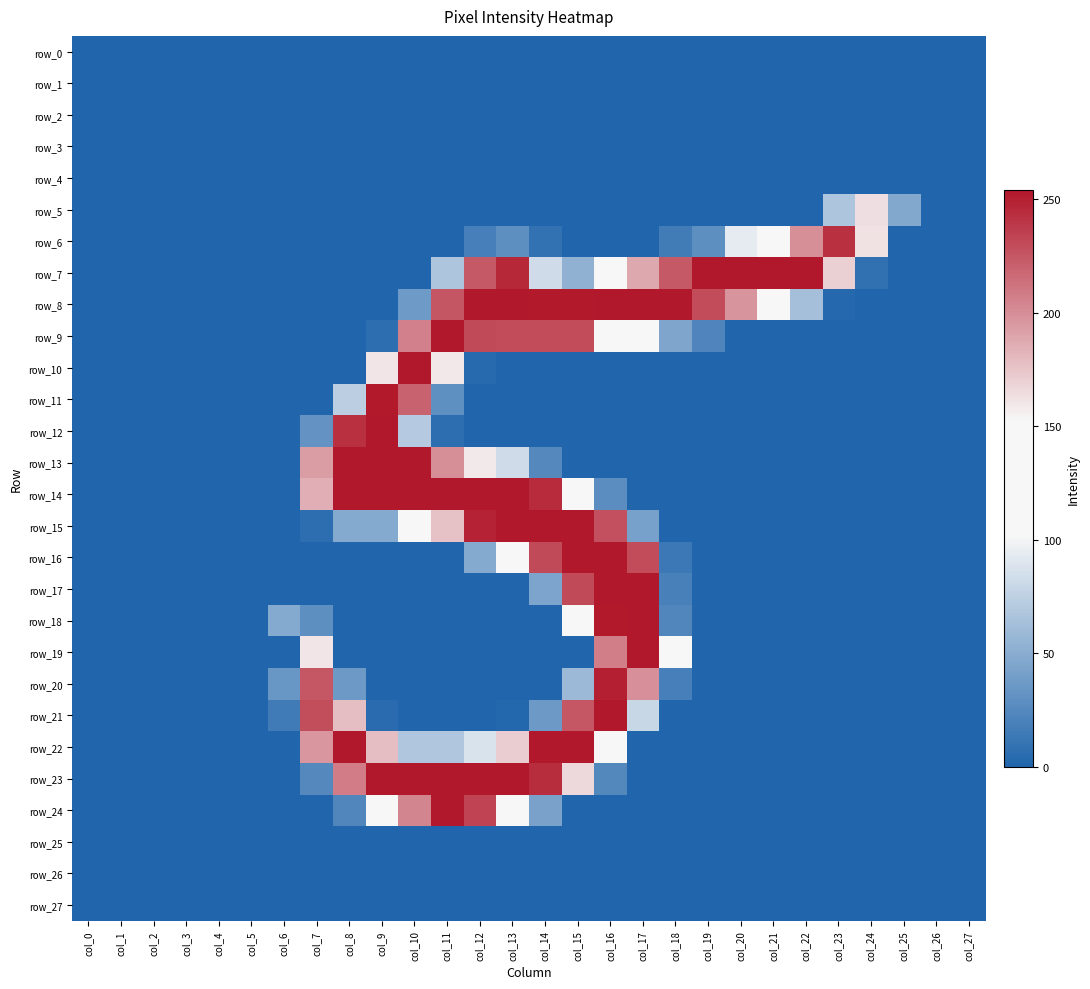

Reading right to left, extract all data points from this chart.

row_0: col_27=0	col_26=0	col_25=0	col_24=0	col_23=0	col_22=0	col_21=0	col_20=0	col_19=0	col_18=0	col_17=0	col_16=0	col_15=0	col_14=0	col_13=0	col_12=0	col_11=0	col_10=0	col_9=0	col_8=0	col_7=0	col_6=0	col_5=0	col_4=0	col_3=0	col_2=0	col_1=0	col_0=0
row_1: col_27=0	col_26=0	col_25=0	col_24=0	col_23=0	col_22=0	col_21=0	col_20=0	col_19=0	col_18=0	col_17=0	col_16=0	col_15=0	col_14=0	col_13=0	col_12=0	col_11=0	col_10=0	col_9=0	col_8=0	col_7=0	col_6=0	col_5=0	col_4=0	col_3=0	col_2=0	col_1=0	col_0=0
row_2: col_27=0	col_26=0	col_25=0	col_24=0	col_23=0	col_22=0	col_21=0	col_20=0	col_19=0	col_18=0	col_17=0	col_16=0	col_15=0	col_14=0	col_13=0	col_12=0	col_11=0	col_10=0	col_9=0	col_8=0	col_7=0	col_6=0	col_5=0	col_4=0	col_3=0	col_2=0	col_1=0	col_0=0
row_3: col_27=0	col_26=0	col_25=0	col_24=0	col_23=0	col_22=0	col_21=0	col_20=0	col_19=0	col_18=0	col_17=0	col_16=0	col_15=0	col_14=0	col_13=0	col_12=0	col_11=0	col_10=0	col_9=0	col_8=0	col_7=0	col_6=0	col_5=0	col_4=0	col_3=0	col_2=0	col_1=0	col_0=0
row_4: col_27=0	col_26=0	col_25=0	col_24=0	col_23=0	col_22=0	col_21=0	col_20=0	col_19=0	col_18=0	col_17=0	col_16=0	col_15=0	col_14=0	col_13=0	col_12=0	col_11=0	col_10=0	col_9=0	col_8=0	col_7=0	col_6=0	col_5=0	col_4=0	col_3=0	col_2=0	col_1=0	col_0=0
row_5: col_27=0	col_26=0	col_25=47	col_24=163	col_23=67	col_22=0	col_21=0	col_20=0	col_19=0	col_18=0	col_17=0	col_16=0	col_15=0	col_14=0	col_13=0	col_12=0	col_11=0	col_10=0	col_9=0	col_8=0	col_7=0	col_6=0	col_5=0	col_4=0	col_3=0	col_2=0	col_1=0	col_0=0
row_6: col_27=0	col_26=0	col_25=0	col_24=162	col_23=243	col_22=200	col_21=126	col_20=94	col_19=29	col_18=16	col_17=0	col_16=0	col_15=0	col_14=9	col_13=29	col_12=18	col_11=0	col_10=0	col_9=0	col_8=0	col_7=0	col_6=0	col_5=0	col_4=0	col_3=0	col_2=0	col_1=0	col_0=0
row_7: col_27=0	col_26=0	col_25=0	col_24=8	col_23=170	col_22=254	col_21=254	col_20=254	col_19=254	col_18=224	col_17=188	col_16=133	col_15=53	col_14=83	col_13=247	col_12=224	col_11=67	col_10=0	col_9=0	col_8=0	col_7=0	col_6=0	col_5=0	col_4=0	col_3=0	col_2=0	col_1=0	col_0=0
row_8: col_27=0	col_26=0	col_25=0	col_24=0	col_23=2	col_22=63	col_21=145	col_20=197	col_19=230	col_18=254	col_17=254	col_16=254	col_15=253	col_14=253	col_13=254	col_12=254	col_11=226	col_10=37	col_9=0	col_8=0	col_7=0	col_6=0	col_5=0	col_4=0	col_3=0	col_2=0	col_1=0	col_0=0
row_9: col_27=0	col_26=0	col_25=0	col_24=0	col_23=0	col_22=0	col_21=0	col_20=0	col_19=22	col_18=45	col_17=134	col_16=152	col_15=230	col_14=230	col_13=230	col_12=231	col_11=254	col_10=206	col_9=6	col_8=0	col_7=0	col_6=0	col_5=0	col_4=0	col_3=0	col_2=0	col_1=0	col_0=0
row_10: col_27=0	col_26=0	col_25=0	col_24=0	col_23=0	col_22=0	col_21=0	col_20=0	col_19=0	col_18=0	col_17=0	col_16=0	col_15=0	col_14=0	col_13=0	col_12=3	col_11=159	col_10=254	col_9=160	col_8=0	col_7=0	col_6=0	col_5=0	col_4=0	col_3=0	col_2=0	col_1=0	col_0=0
row_11: col_27=0	col_26=0	col_25=0	col_24=0	col_23=0	col_22=0	col_21=0	col_20=0	col_19=0	col_18=0	col_17=0	col_16=0	col_15=0	col_14=0	col_13=0	col_12=0	col_11=30	col_10=220	col_9=253	col_8=74	col_7=0	col_6=0	col_5=0	col_4=0	col_3=0	col_2=0	col_1=0	col_0=0
row_12: col_27=0	col_26=0	col_25=0	col_24=0	col_23=0	col_22=0	col_21=0	col_20=0	col_19=0	col_18=0	col_17=0	col_16=0	col_15=0	col_14=0	col_13=0	col_12=0	col_11=6	col_10=71	col_9=254	col_8=243	col_7=32	col_6=0	col_5=0	col_4=0	col_3=0	col_2=0	col_1=0	col_0=0
row_13: col_27=0	col_26=0	col_25=0	col_24=0	col_23=0	col_22=0	col_21=0	col_20=0	col_19=0	col_18=0	col_17=0	col_16=0	col_15=0	col_14=25	col_13=83	col_12=158	col_11=200	col_10=254	col_9=254	col_8=254	col_7=193	col_6=0	col_5=0	col_4=0	col_3=0	col_2=0	col_1=0	col_0=0
row_14: col_27=0	col_26=0	col_25=0	col_24=0	col_23=0	col_22=0	col_21=0	col_20=0	col_19=0	col_18=0	col_17=0	col_16=28	col_15=131	col_14=245	col_13=254	col_12=254	col_11=254	col_10=254	col_9=254	col_8=254	col_7=185	col_6=0	col_5=0	col_4=0	col_3=0	col_2=0	col_1=0	col_0=0
row_15: col_27=0	col_26=0	col_25=0	col_24=0	col_23=0	col_22=0	col_21=0	col_20=0	col_19=0	col_18=0	col_17=41	col_16=228	col_15=254	col_14=254	col_13=254	col_12=249	col_11=176	col_10=129	col_9=48	col_8=48	col_7=6	col_6=0	col_5=0	col_4=0	col_3=0	col_2=0	col_1=0	col_0=0
row_16: col_27=0	col_26=0	col_25=0	col_24=0	col_23=0	col_22=0	col_21=0	col_20=0	col_19=0	col_18=13	col_17=230	col_16=254	col_15=254	col_14=231	col_13=126	col_12=48	col_11=0	col_10=0	col_9=0	col_8=0	col_7=0	col_6=0	col_5=0	col_4=0	col_3=0	col_2=0	col_1=0	col_0=0
row_17: col_27=0	col_26=0	col_25=0	col_24=0	col_23=0	col_22=0	col_21=0	col_20=0	col_19=0	col_18=19	col_17=254	col_16=254	col_15=231	col_14=44	col_13=0	col_12=0	col_11=0	col_10=0	col_9=0	col_8=0	col_7=0	col_6=0	col_5=0	col_4=0	col_3=0	col_2=0	col_1=0	col_0=0
row_18: col_27=0	col_26=0	col_25=0	col_24=0	col_23=0	col_22=0	col_21=0	col_20=0	col_19=0	col_18=23	col_17=254	col_16=253	col_15=103	col_14=0	col_13=0	col_12=0	col_11=0	col_10=0	col_9=0	col_8=0	col_7=29	col_6=48	col_5=0	col_4=0	col_3=0	col_2=0	col_1=0	col_0=0
row_19: col_27=0	col_26=0	col_25=0	col_24=0	col_23=0	col_22=0	col_21=0	col_20=0	col_19=0	col_18=115	col_17=254	col_16=207	col_15=0	col_14=0	col_13=0	col_12=0	col_11=0	col_10=0	col_9=0	col_8=0	col_7=160	col_6=0	col_5=0	col_4=0	col_3=0	col_2=0	col_1=0	col_0=0
row_20: col_27=0	col_26=0	col_25=0	col_24=0	col_23=0	col_22=0	col_21=0	col_20=0	col_19=0	col_18=18	col_17=199	col_16=250	col_15=59	col_14=0	col_13=0	col_12=0	col_11=0	col_10=0	col_9=0	col_8=36	col_7=225	col_6=34	col_5=0	col_4=0	col_3=0	col_2=0	col_1=0	col_0=0
row_21: col_27=0	col_26=0	col_25=0	col_24=0	col_23=0	col_22=0	col_21=0	col_20=0	col_19=0	col_18=0	col_17=80	col_16=254	col_15=225	col_14=36	col_13=1	col_12=0	col_11=0	col_10=0	col_9=4	col_8=178	col_7=229	col_6=15	col_5=0	col_4=0	col_3=0	col_2=0	col_1=0	col_0=0
row_22: col_27=0	col_26=0	col_25=0	col_24=0	col_23=0	col_22=0	col_21=0	col_20=0	col_19=0	col_18=0	col_17=0	col_16=152	col_15=254	col_14=254	col_13=171	col_12=88	col_11=68	col_10=68	col_9=178	col_8=254	col_7=196	col_6=0	col_5=0	col_4=0	col_3=0	col_2=0	col_1=0	col_0=0
row_23: col_27=0	col_26=0	col_25=0	col_24=0	col_23=0	col_22=0	col_21=0	col_20=0	col_19=0	col_18=0	col_17=0	col_16=24	col_15=166	col_14=244	col_13=254	col_12=254	col_11=254	col_10=254	col_9=254	col_8=208	col_7=25	col_6=0	col_5=0	col_4=0	col_3=0	col_2=0	col_1=0	col_0=0
row_24: col_27=0	col_26=0	col_25=0	col_24=0	col_23=0	col_22=0	col_21=0	col_20=0	col_19=0	col_18=0	col_17=0	col_16=0	col_15=0	col_14=42	col_13=151	col_12=234	col_11=254	col_10=204	col_9=121	col_8=23	col_7=0	col_6=0	col_5=0	col_4=0	col_3=0	col_2=0	col_1=0	col_0=0
row_25: col_27=0	col_26=0	col_25=0	col_24=0	col_23=0	col_22=0	col_21=0	col_20=0	col_19=0	col_18=0	col_17=0	col_16=0	col_15=0	col_14=0	col_13=0	col_12=0	col_11=0	col_10=0	col_9=0	col_8=0	col_7=0	col_6=0	col_5=0	col_4=0	col_3=0	col_2=0	col_1=0	col_0=0
row_26: col_27=0	col_26=0	col_25=0	col_24=0	col_23=0	col_22=0	col_21=0	col_20=0	col_19=0	col_18=0	col_17=0	col_16=0	col_15=0	col_14=0	col_13=0	col_12=0	col_11=0	col_10=0	col_9=0	col_8=0	col_7=0	col_6=0	col_5=0	col_4=0	col_3=0	col_2=0	col_1=0	col_0=0
row_27: col_27=0	col_26=0	col_25=0	col_24=0	col_23=0	col_22=0	col_21=0	col_20=0	col_19=0	col_18=0	col_17=0	col_16=0	col_15=0	col_14=0	col_13=0	col_12=0	col_11=0	col_10=0	col_9=0	col_8=0	col_7=0	col_6=0	col_5=0	col_4=0	col_3=0	col_2=0	col_1=0	col_0=0